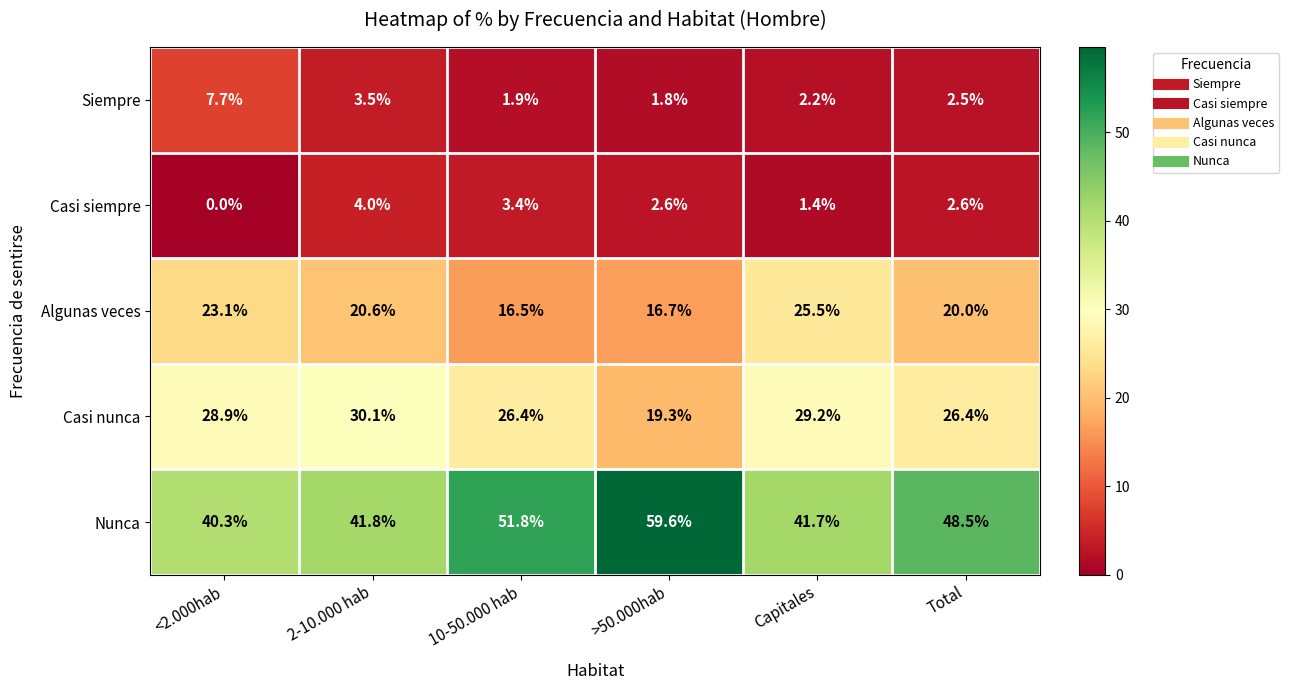

Reading left to right, extract all data points from this chart.

Siempre: <2.000hab=7.7	2-10.000 hab=3.5	10-50.000 hab=1.9	>50.000hab=1.8	Capitales=2.2	Total=2.5
Casi siempre: <2.000hab=0.0	2-10.000 hab=4.0	10-50.000 hab=3.4	>50.000hab=2.6	Capitales=1.4	Total=2.6
Algunas veces: <2.000hab=23.1	2-10.000 hab=20.6	10-50.000 hab=16.5	>50.000hab=16.7	Capitales=25.5	Total=20.0
Casi nunca: <2.000hab=28.9	2-10.000 hab=30.1	10-50.000 hab=26.4	>50.000hab=19.3	Capitales=29.2	Total=26.4
Nunca: <2.000hab=40.3	2-10.000 hab=41.8	10-50.000 hab=51.8	>50.000hab=59.6	Capitales=41.7	Total=48.5